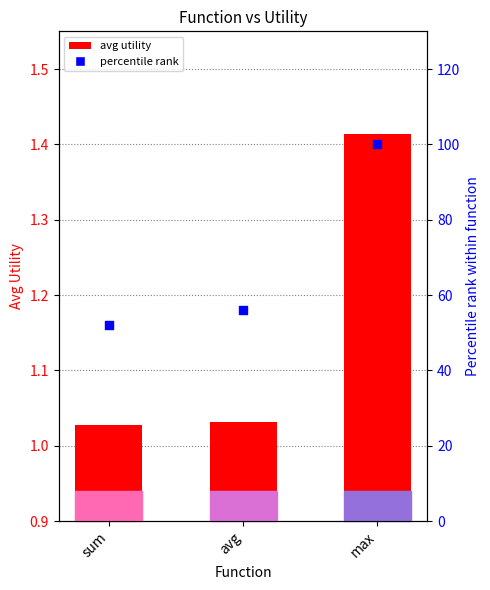

Which series contains the highest Y value?

percentile rank